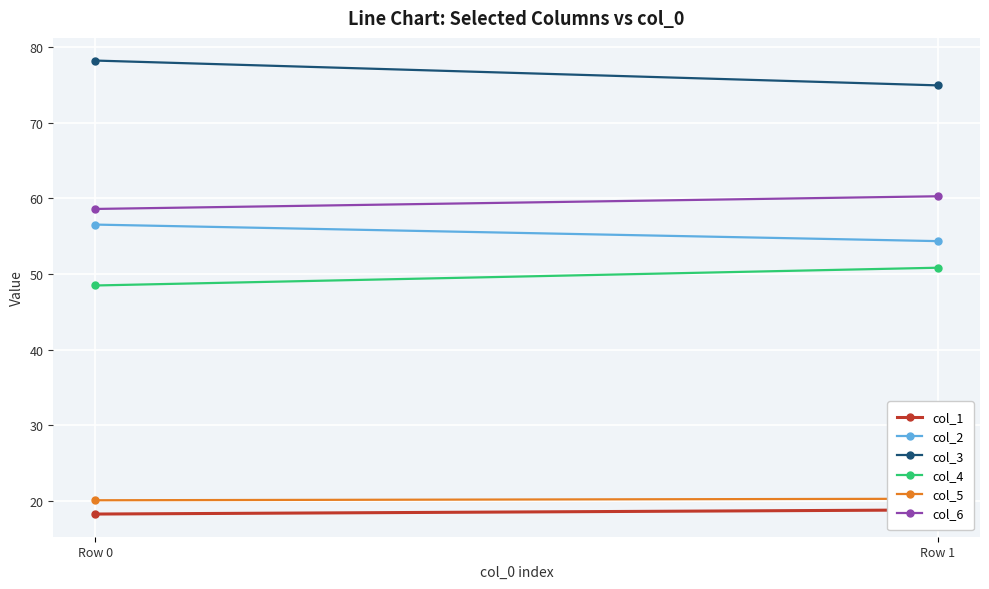

Read the col_5 value at Row 0.

20.1